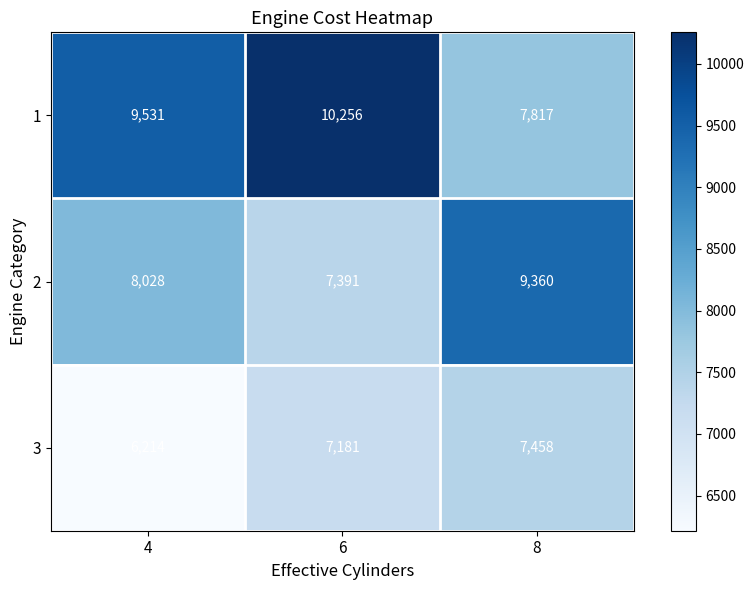

Rank the series by their maximum value, from lowest to highest.

3, 2, 1